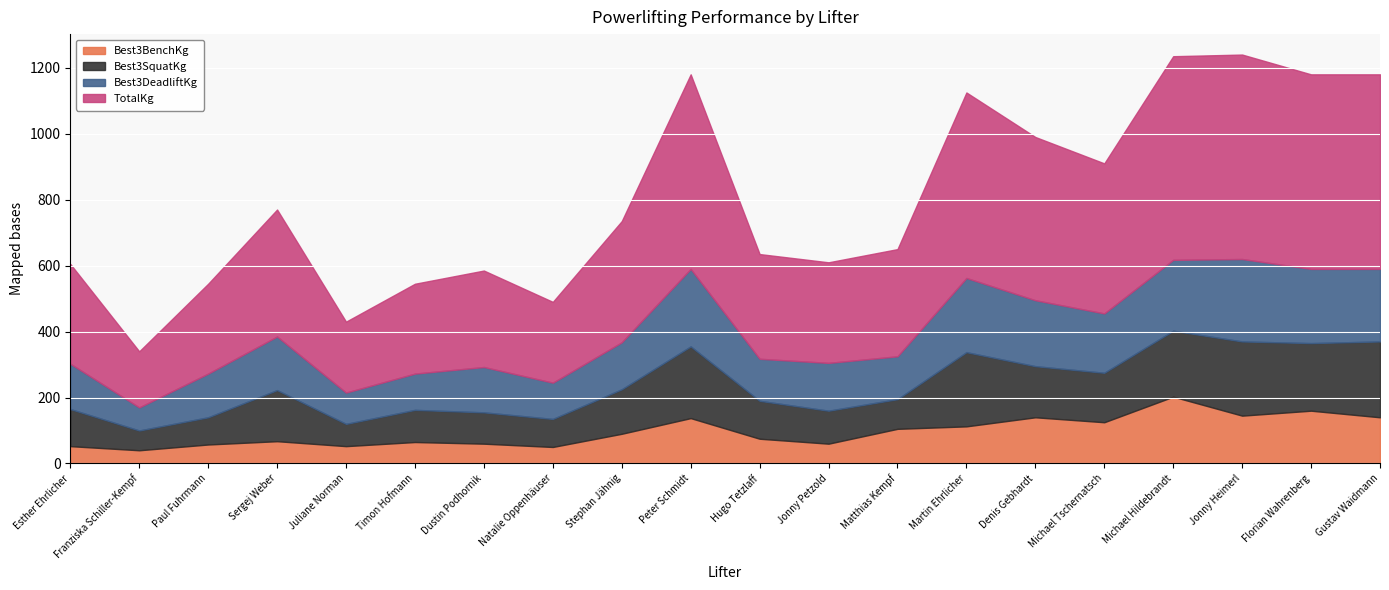

Count the number of categories in the chart.

20